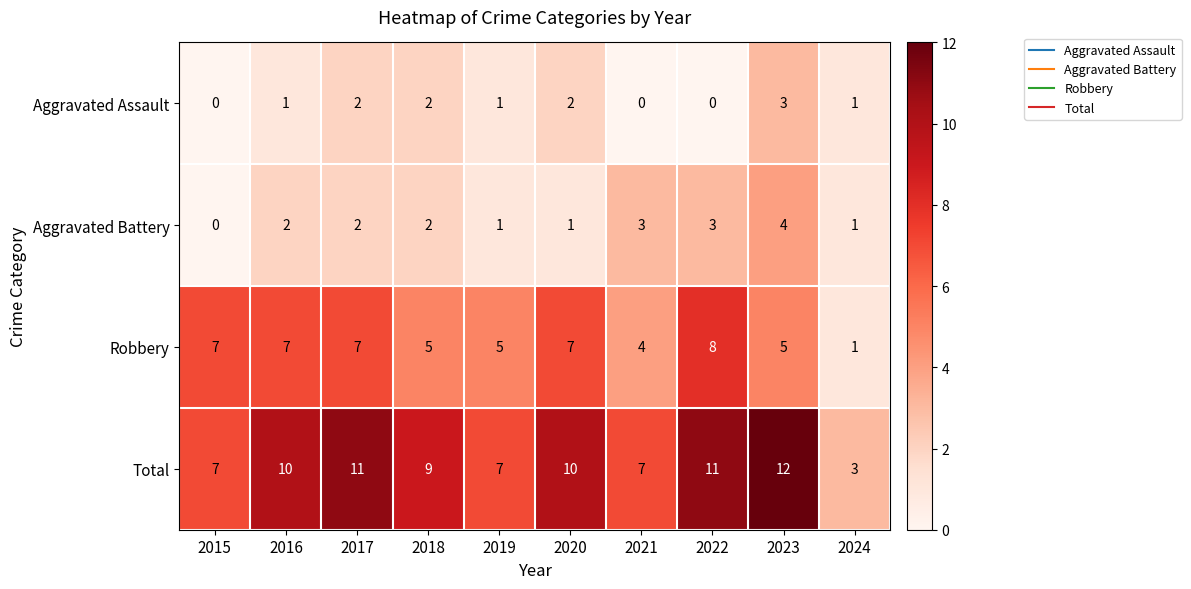

What is the average value of the Robbery series?

6